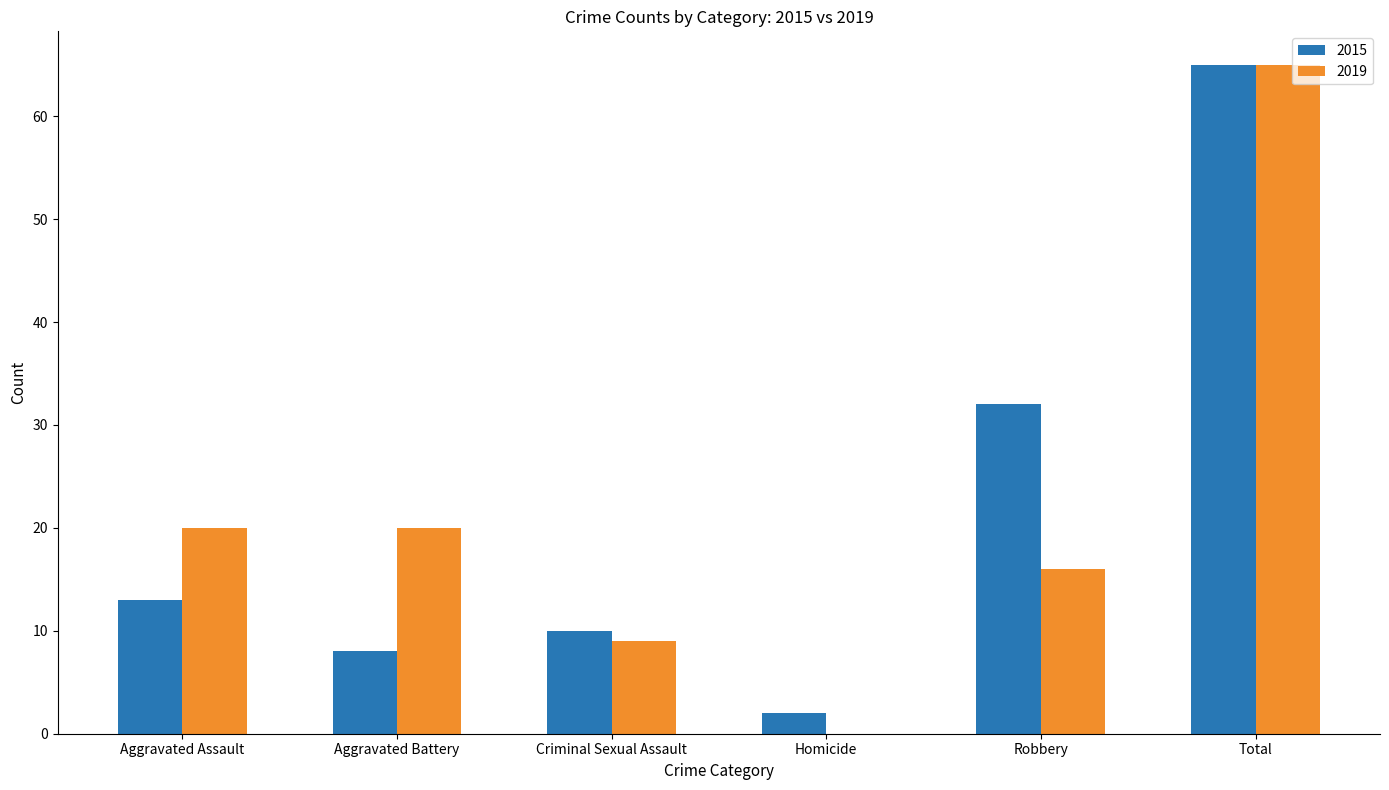

Is the value of 2015 at Homicide greater than the value of 2019 at Criminal Sexual Assault?

No